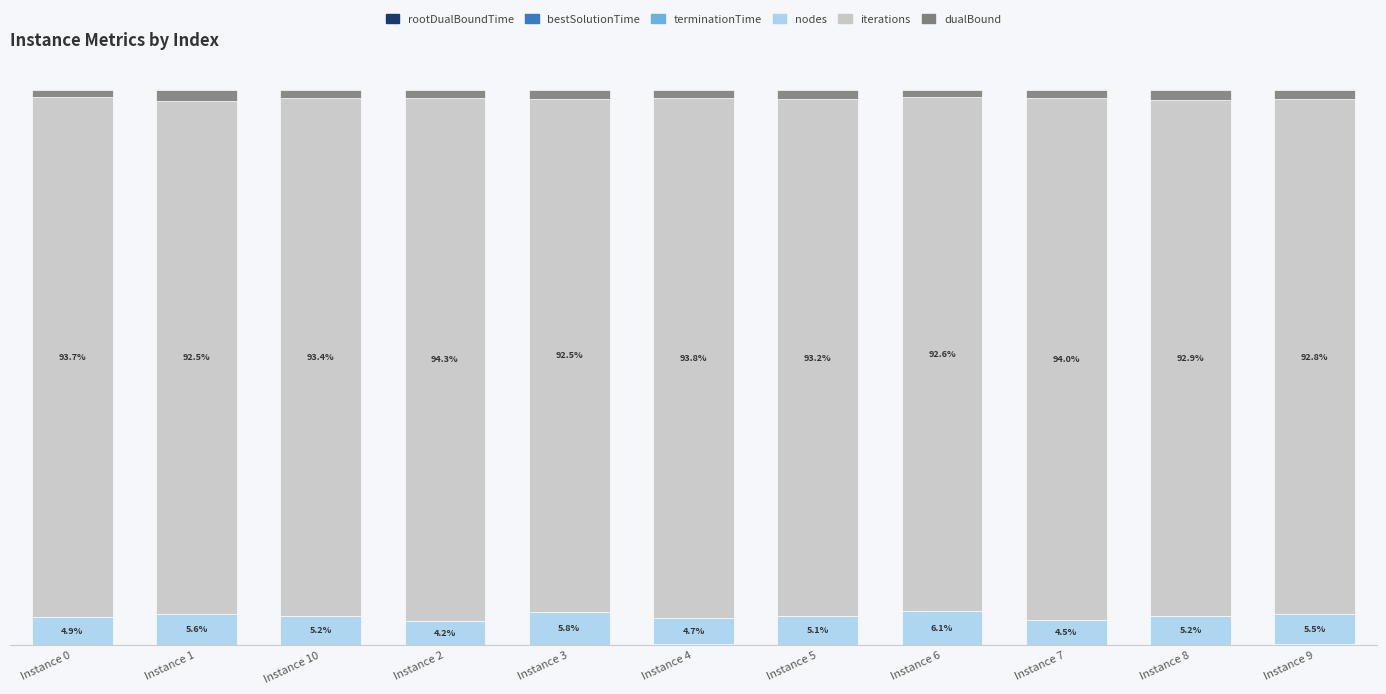

What is the difference between the second highest and second lowest values in the iterations series?

1.4